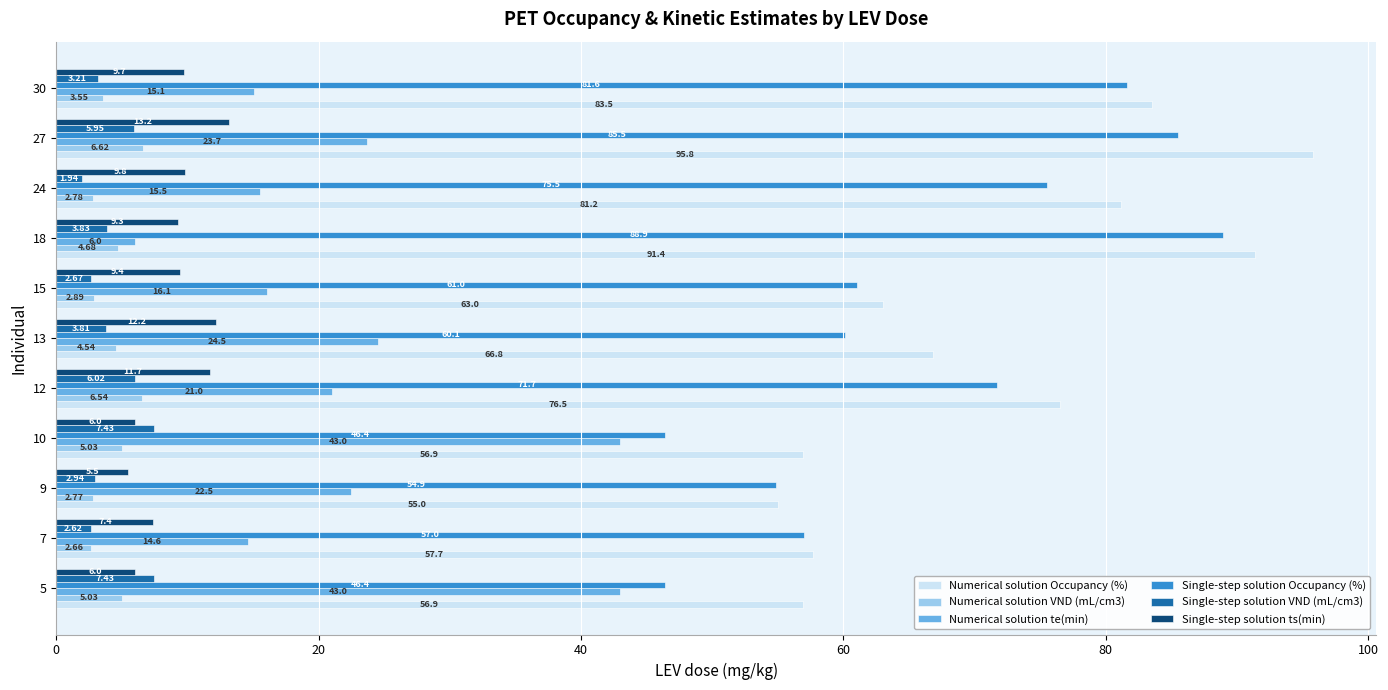

Which category has the lowest value across all series?

24